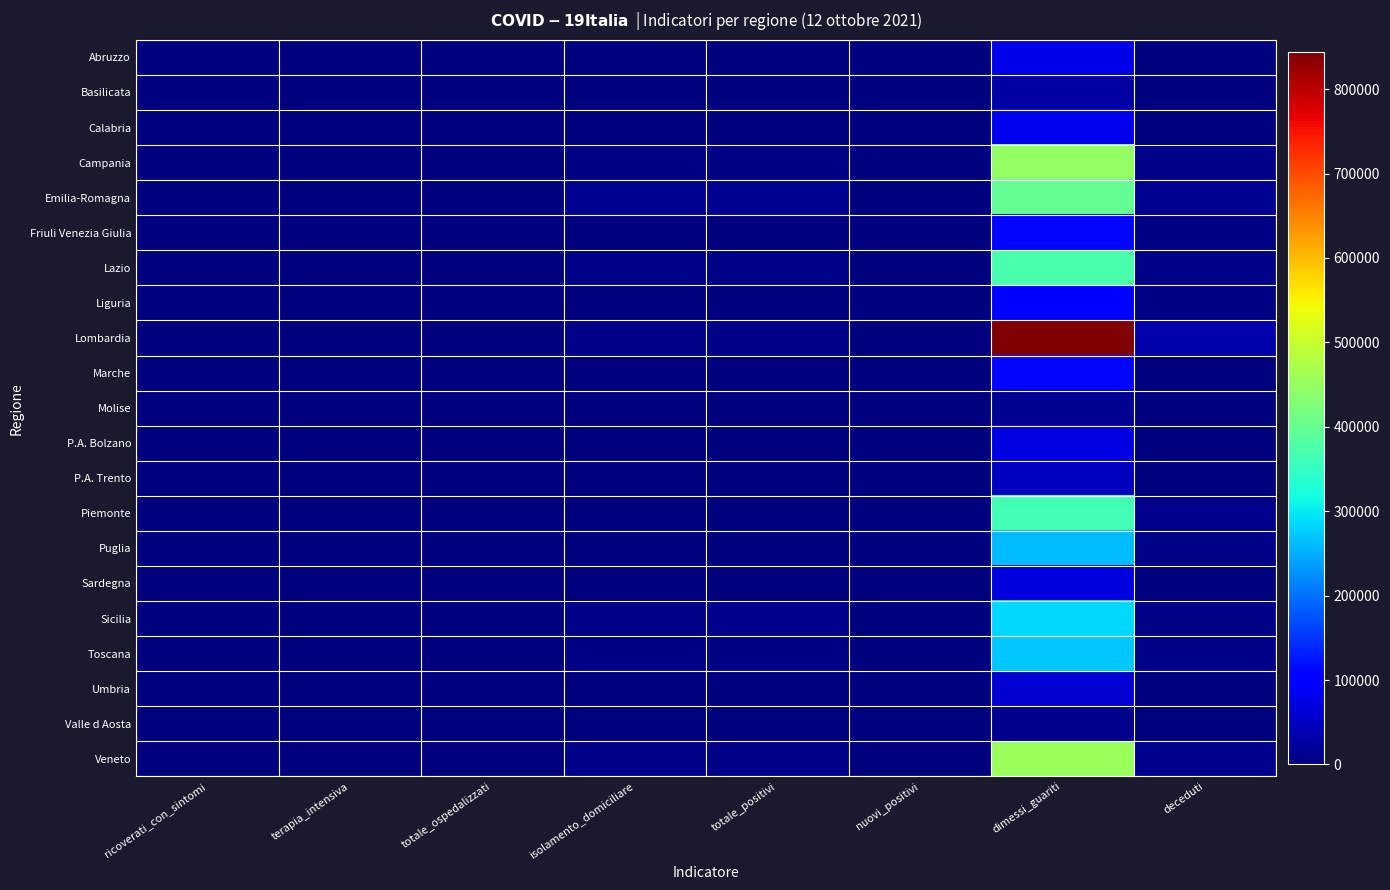

Reading left to right, what are all the values shown in this chart?

Abruzzo: ricoverati_con_sintomi=48	terapia_intensiva=5	totale_ospedalizzati=53	isolamento_domiciliare=1342	totale_positivi=1395	nuovi_positivi=56	dimessi_guariti=77740	deceduti=2550
Basilicata: ricoverati_con_sintomi=26	terapia_intensiva=0	totale_ospedalizzati=26	isolamento_domiciliare=1104	totale_positivi=1130	nuovi_positivi=20	dimessi_guariti=28714	deceduti=620
Calabria: ricoverati_con_sintomi=101	terapia_intensiva=11	totale_ospedalizzati=112	isolamento_domiciliare=2734	totale_positivi=2846	nuovi_positivi=170	dimessi_guariti=80831	deceduti=1425
Campania: ricoverati_con_sintomi=177	terapia_intensiva=18	totale_ospedalizzati=195	isolamento_domiciliare=5843	totale_positivi=6038	nuovi_positivi=208	dimessi_guariti=445388	deceduti=7993
Emilia-Romagna: ricoverati_con_sintomi=338	terapia_intensiva=42	totale_ospedalizzati=380	isolamento_domiciliare=14670	totale_positivi=15050	nuovi_positivi=157	dimessi_guariti=398205	deceduti=13516
Friuli Venezia Giulia: ricoverati_con_sintomi=47	terapia_intensiva=9	totale_ospedalizzati=56	isolamento_domiciliare=800	totale_positivi=856	nuovi_positivi=61	dimessi_guariti=109780	deceduti=3829
Lazio: ricoverati_con_sintomi=344	terapia_intensiva=48	totale_ospedalizzati=392	isolamento_domiciliare=8713	totale_positivi=9105	nuovi_positivi=221	dimessi_guariti=369822	deceduti=8693
Liguria: ricoverati_con_sintomi=44	terapia_intensiva=6	totale_ospedalizzati=50	isolamento_domiciliare=830	totale_positivi=880	nuovi_positivi=59	dimessi_guariti=108134	deceduti=4416
Lombardia: ricoverati_con_sintomi=333	terapia_intensiva=56	totale_ospedalizzati=389	isolamento_domiciliare=8537	totale_positivi=8926	nuovi_positivi=306	dimessi_guariti=844181	deceduti=34093
Marche: ricoverati_con_sintomi=44	terapia_intensiva=12	totale_ospedalizzati=56	isolamento_domiciliare=2214	totale_positivi=2270	nuovi_positivi=54	dimessi_guariti=109250	deceduti=3083
Molise: ricoverati_con_sintomi=2	terapia_intensiva=1	totale_ospedalizzati=3	isolamento_domiciliare=73	totale_positivi=76	nuovi_positivi=0	dimessi_guariti=13973	deceduti=497
P.A. Bolzano: ricoverati_con_sintomi=23	terapia_intensiva=6	totale_ospedalizzati=29	isolamento_domiciliare=776	totale_positivi=805	nuovi_positivi=30	dimessi_guariti=75507	deceduti=1197
P.A. Trento: ricoverati_con_sintomi=16	terapia_intensiva=3	totale_ospedalizzati=19	isolamento_domiciliare=293	totale_positivi=312	nuovi_positivi=23	dimessi_guariti=46988	deceduti=1375
Piemonte: ricoverati_con_sintomi=183	terapia_intensiva=19	totale_ospedalizzati=202	isolamento_domiciliare=3013	totale_positivi=3215	nuovi_positivi=189	dimessi_guariti=365879	deceduti=11781
Puglia: ricoverati_con_sintomi=135	terapia_intensiva=20	totale_ospedalizzati=155	isolamento_domiciliare=2157	totale_positivi=2312	nuovi_positivi=118	dimessi_guariti=260830	deceduti=6810
Sardegna: ricoverati_con_sintomi=76	terapia_intensiva=12	totale_ospedalizzati=88	isolamento_domiciliare=1597	totale_positivi=1685	nuovi_positivi=43	dimessi_guariti=72368	deceduti=1654
Sicilia: ricoverati_con_sintomi=340	terapia_intensiva=39	totale_ospedalizzati=379	isolamento_domiciliare=9657	totale_positivi=10036	nuovi_positivi=273	dimessi_guariti=285217	deceduti=6909
Toscana: ricoverati_con_sintomi=207	terapia_intensiva=25	totale_ospedalizzati=232	isolamento_domiciliare=5400	totale_positivi=5632	nuovi_positivi=135	dimessi_guariti=271907	deceduti=7216
Umbria: ricoverati_con_sintomi=39	terapia_intensiva=5	totale_ospedalizzati=44	isolamento_domiciliare=597	totale_positivi=641	nuovi_positivi=23	dimessi_guariti=62055	deceduti=1455
Valle d Aosta: ricoverati_con_sintomi=1	terapia_intensiva=0	totale_ospedalizzati=1	isolamento_domiciliare=104	totale_positivi=105	nuovi_positivi=6	dimessi_guariti=11634	deceduti=474
Veneto: ricoverati_con_sintomi=141	terapia_intensiva=33	totale_ospedalizzati=174	isolamento_domiciliare=9057	totale_positivi=9231	nuovi_positivi=342	dimessi_guariti=451985	deceduti=11798